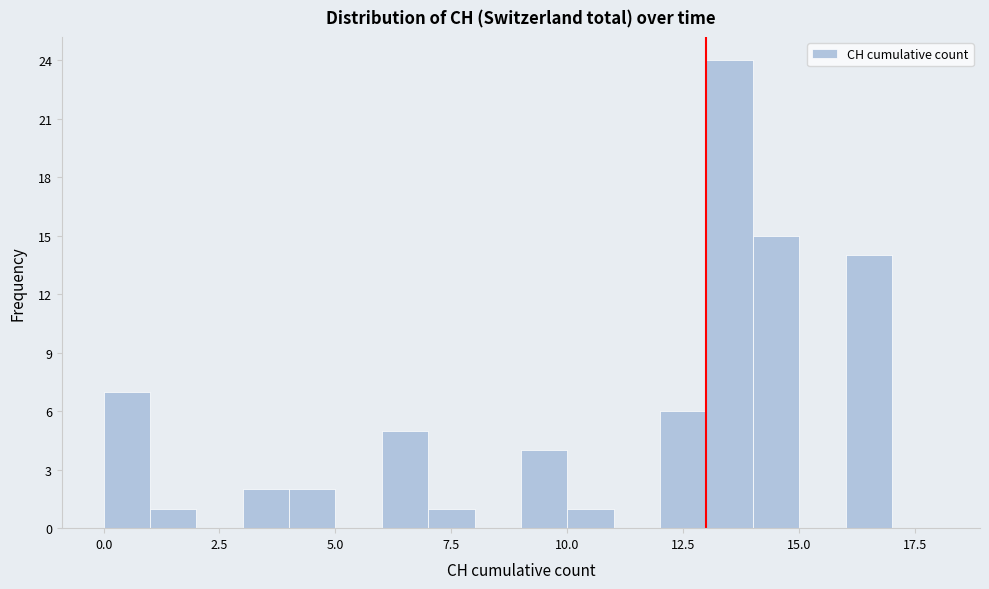

Around what value on the x-axis is the tallest bar? Give the approximate position of its centre, as read against the axis.

13.5